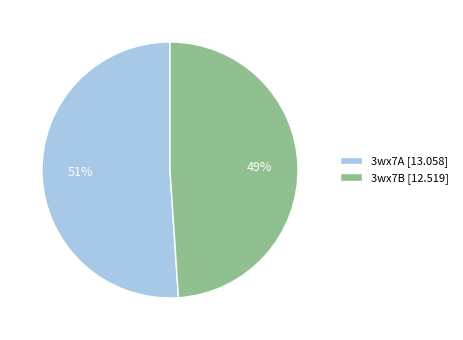

Do 3wx7B [12.519] and 3wx7A [13.058] together represent more than half of the pie?

Yes